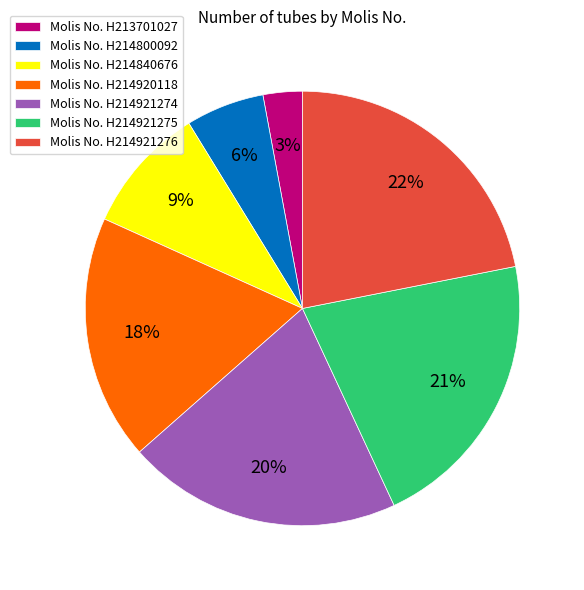

How many segments does this pie chart have?

7